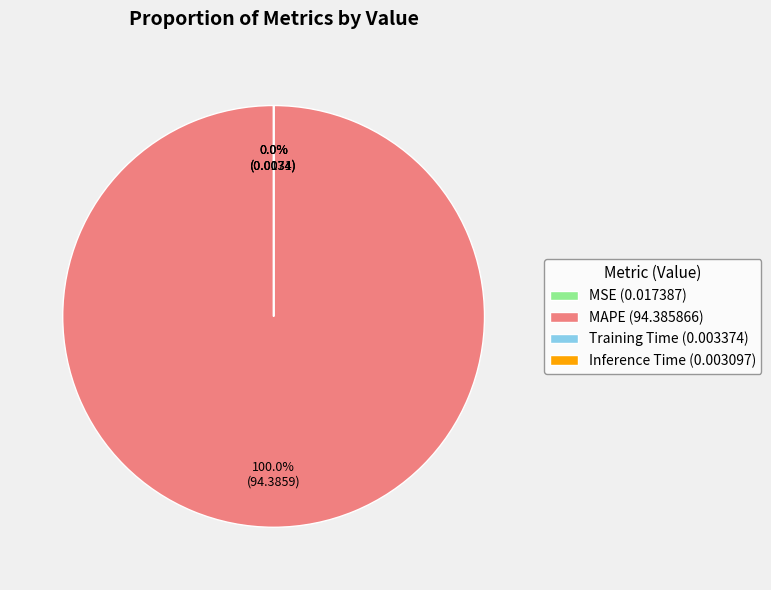

Does any single category account for the majority?

Yes